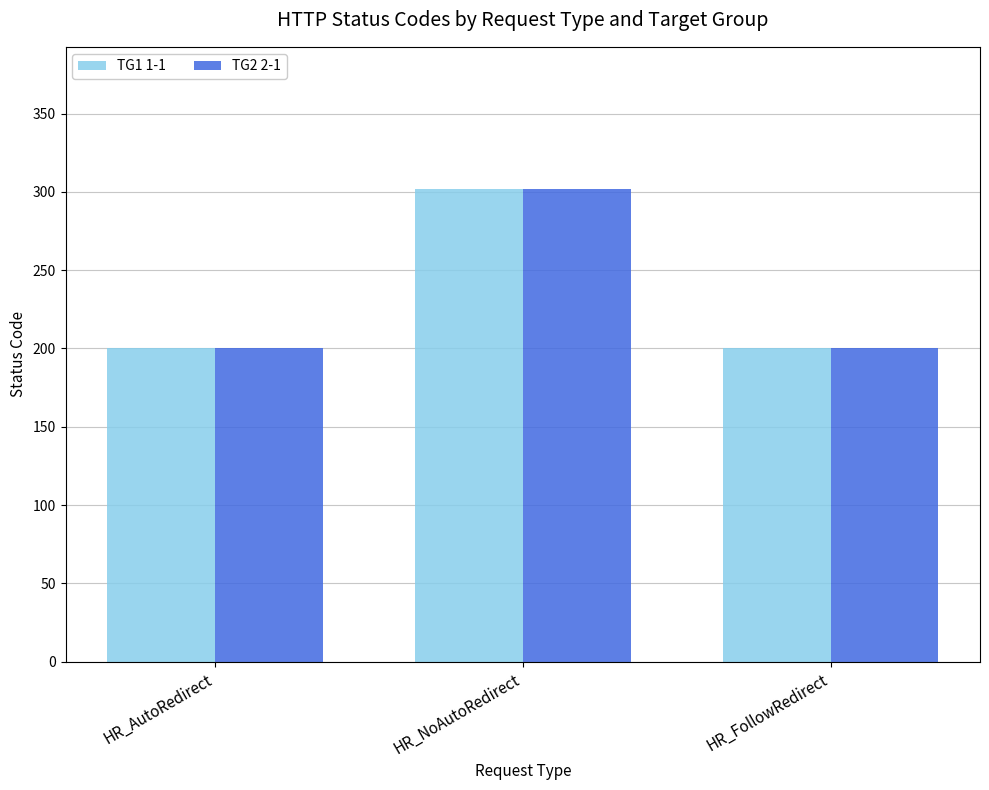

At which category is the sum across all series the highest?

HR_NoAutoRedirect